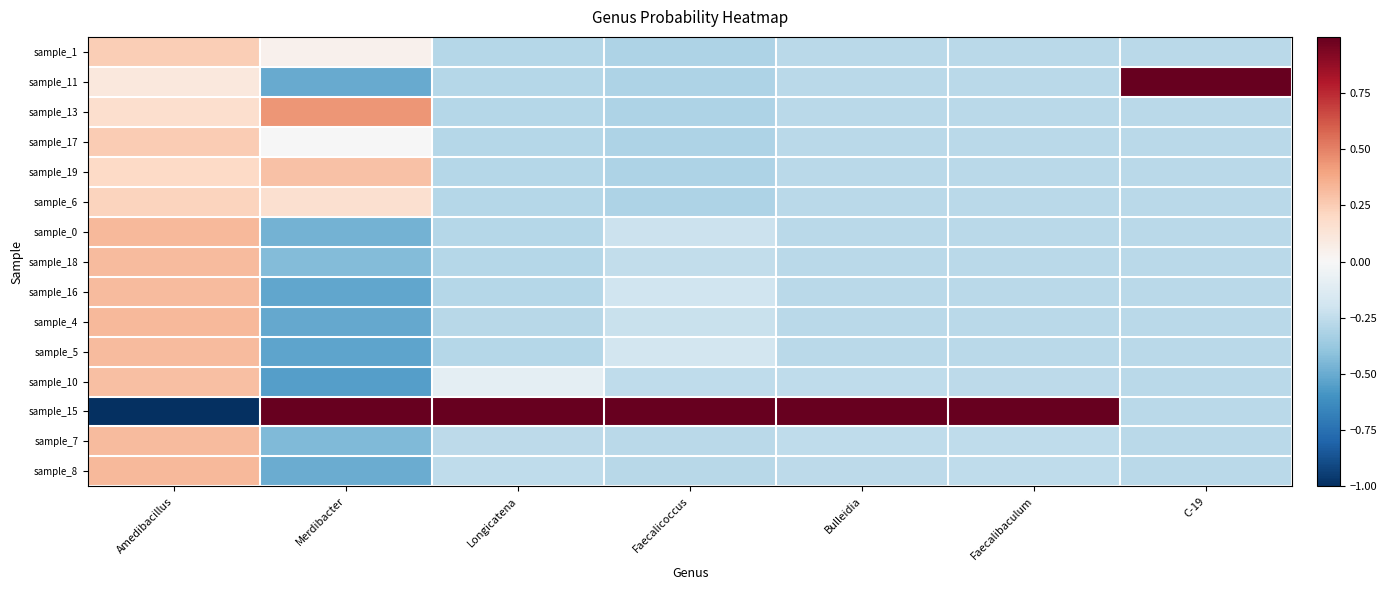

Reading left to right, what are all the values shown in this chart?

sample_1: Amedibacillus=0.2	Merdibacter=0.0	Longicatena=-0.3	Faecalicoccus=-0.3	Bulleidia=-0.3	Faecalibaculum=-0.3	C-19=-0.3
sample_11: Amedibacillus=0.1	Merdibacter=-0.5	Longicatena=-0.3	Faecalicoccus=-0.3	Bulleidia=-0.3	Faecalibaculum=-0.3	C-19=1.0
sample_13: Amedibacillus=0.2	Merdibacter=0.4	Longicatena=-0.3	Faecalicoccus=-0.3	Bulleidia=-0.3	Faecalibaculum=-0.3	C-19=-0.3
sample_17: Amedibacillus=0.3	Merdibacter=-0.0	Longicatena=-0.3	Faecalicoccus=-0.3	Bulleidia=-0.3	Faecalibaculum=-0.3	C-19=-0.3
sample_19: Amedibacillus=0.2	Merdibacter=0.3	Longicatena=-0.3	Faecalicoccus=-0.3	Bulleidia=-0.3	Faecalibaculum=-0.3	C-19=-0.3
sample_6: Amedibacillus=0.2	Merdibacter=0.2	Longicatena=-0.3	Faecalicoccus=-0.3	Bulleidia=-0.3	Faecalibaculum=-0.3	C-19=-0.3
sample_0: Amedibacillus=0.3	Merdibacter=-0.5	Longicatena=-0.3	Faecalicoccus=-0.2	Bulleidia=-0.3	Faecalibaculum=-0.3	C-19=-0.3
sample_18: Amedibacillus=0.3	Merdibacter=-0.4	Longicatena=-0.3	Faecalicoccus=-0.2	Bulleidia=-0.3	Faecalibaculum=-0.3	C-19=-0.3
sample_16: Amedibacillus=0.3	Merdibacter=-0.5	Longicatena=-0.3	Faecalicoccus=-0.2	Bulleidia=-0.3	Faecalibaculum=-0.3	C-19=-0.3
sample_4: Amedibacillus=0.3	Merdibacter=-0.5	Longicatena=-0.3	Faecalicoccus=-0.2	Bulleidia=-0.3	Faecalibaculum=-0.3	C-19=-0.3
sample_5: Amedibacillus=0.3	Merdibacter=-0.5	Longicatena=-0.3	Faecalicoccus=-0.2	Bulleidia=-0.3	Faecalibaculum=-0.3	C-19=-0.3
sample_10: Amedibacillus=0.3	Merdibacter=-0.6	Longicatena=-0.1	Faecalicoccus=-0.3	Bulleidia=-0.3	Faecalibaculum=-0.3	C-19=-0.3
sample_15: Amedibacillus=-1.0	Merdibacter=1.0	Longicatena=1.0	Faecalicoccus=1.0	Bulleidia=1.0	Faecalibaculum=1.0	C-19=-0.3
sample_7: Amedibacillus=0.3	Merdibacter=-0.4	Longicatena=-0.3	Faecalicoccus=-0.3	Bulleidia=-0.3	Faecalibaculum=-0.3	C-19=-0.3
sample_8: Amedibacillus=0.3	Merdibacter=-0.5	Longicatena=-0.3	Faecalicoccus=-0.3	Bulleidia=-0.3	Faecalibaculum=-0.3	C-19=-0.3